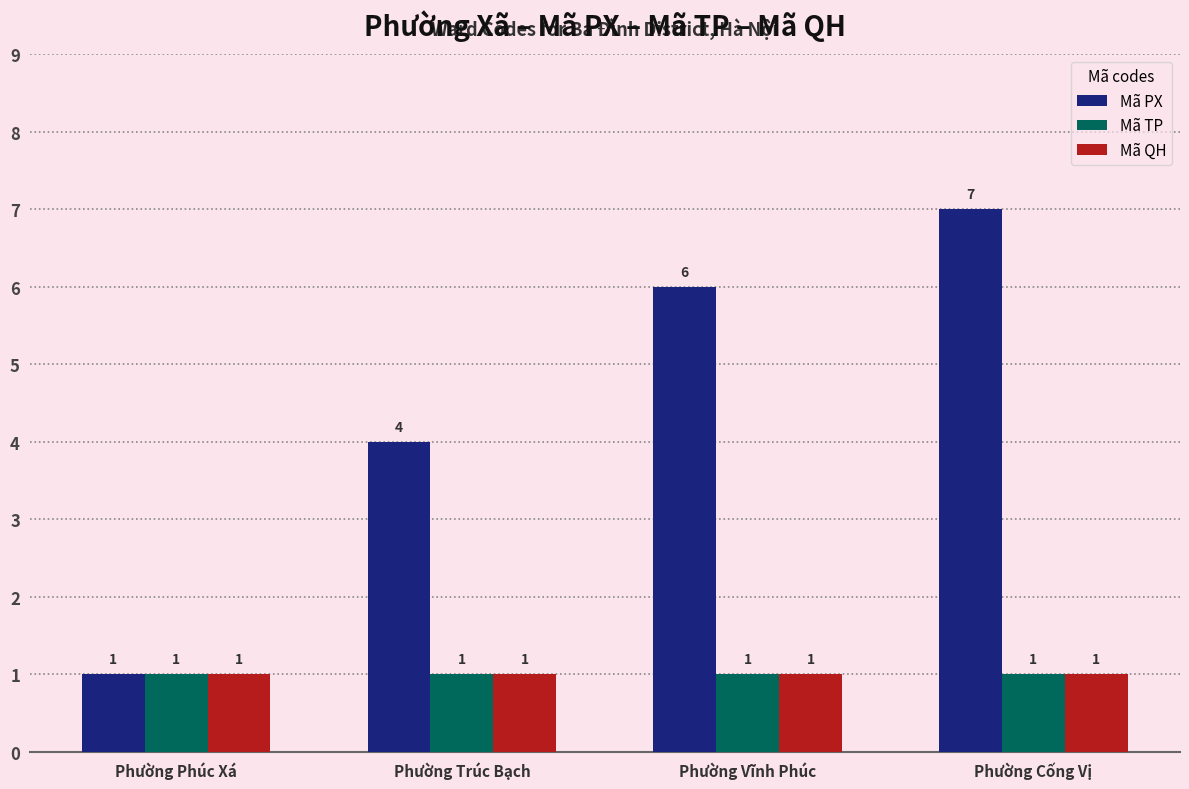

What is the label of the 2nd bar from the left?

Phường Trúc Bạch